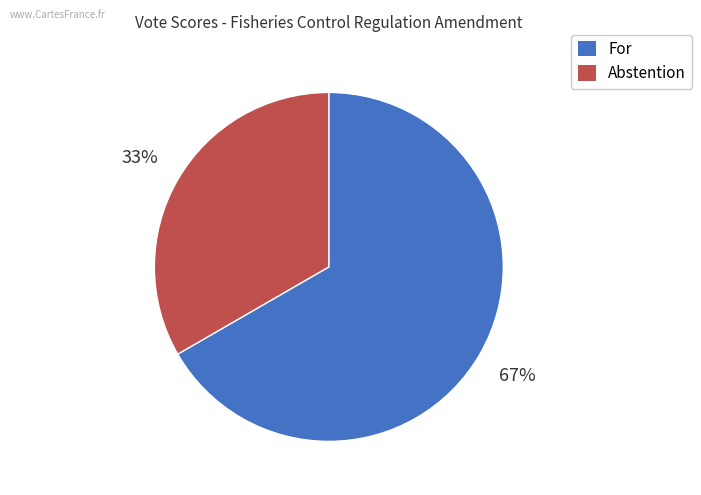

To the nearest percent, what percentage of the pie is Abstention?

33%